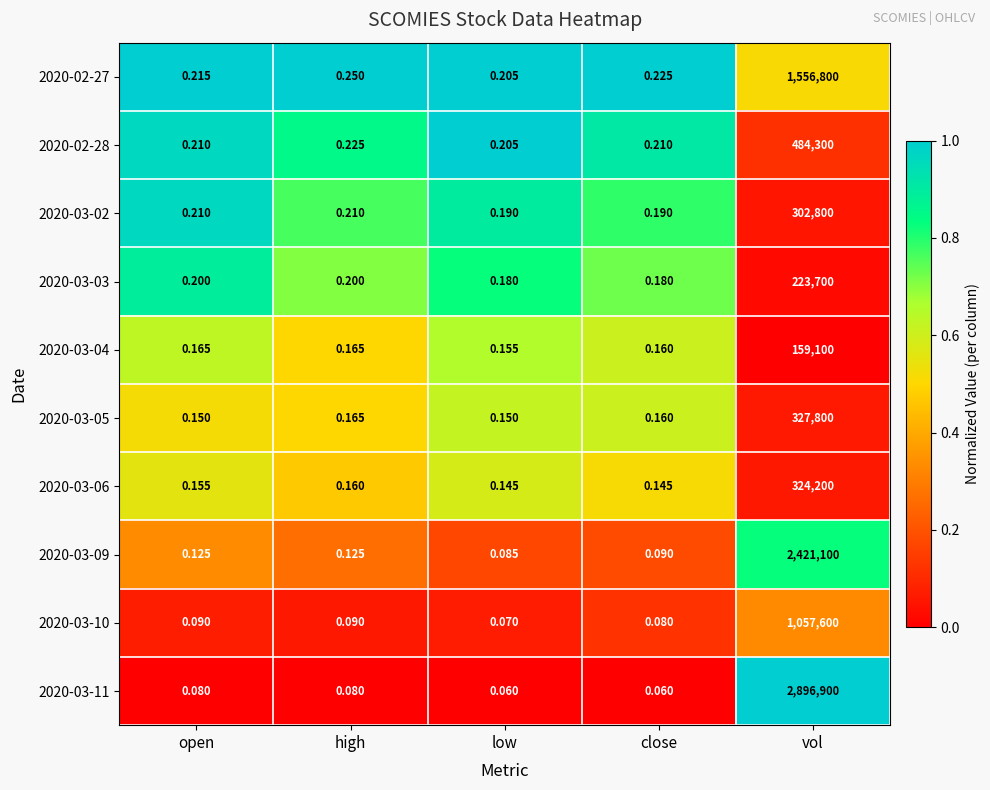

Which label corresponds to the largest value in the chart?

vol